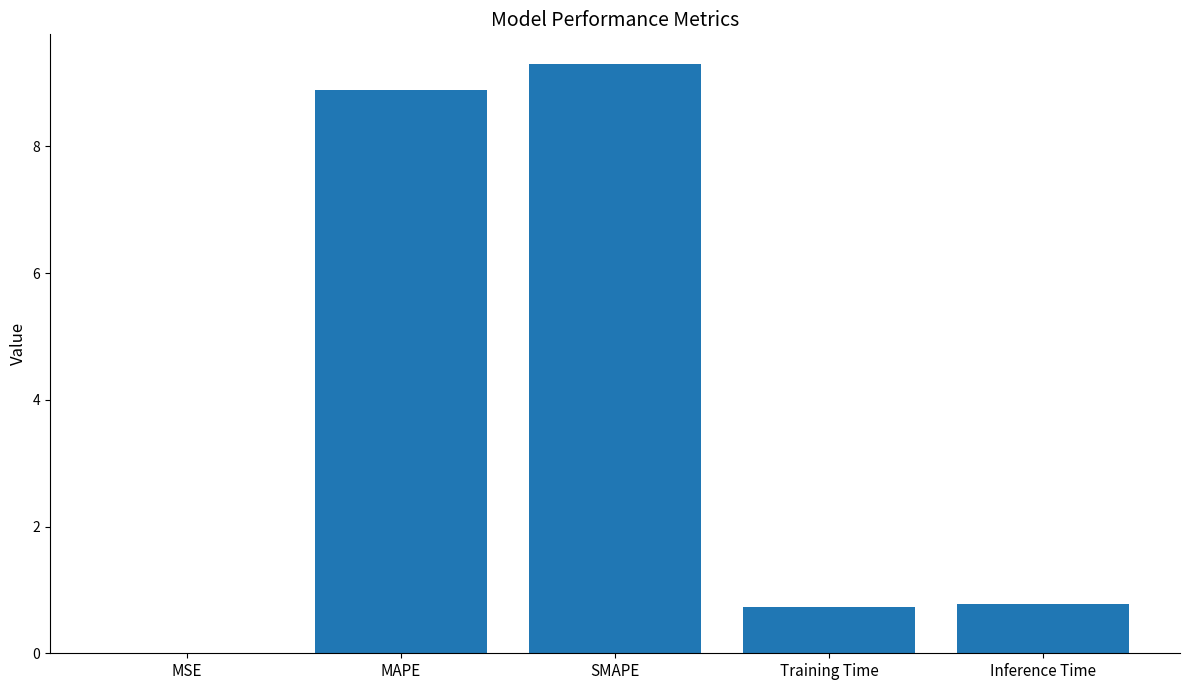

What is the approximate value at Training Time?

0.7